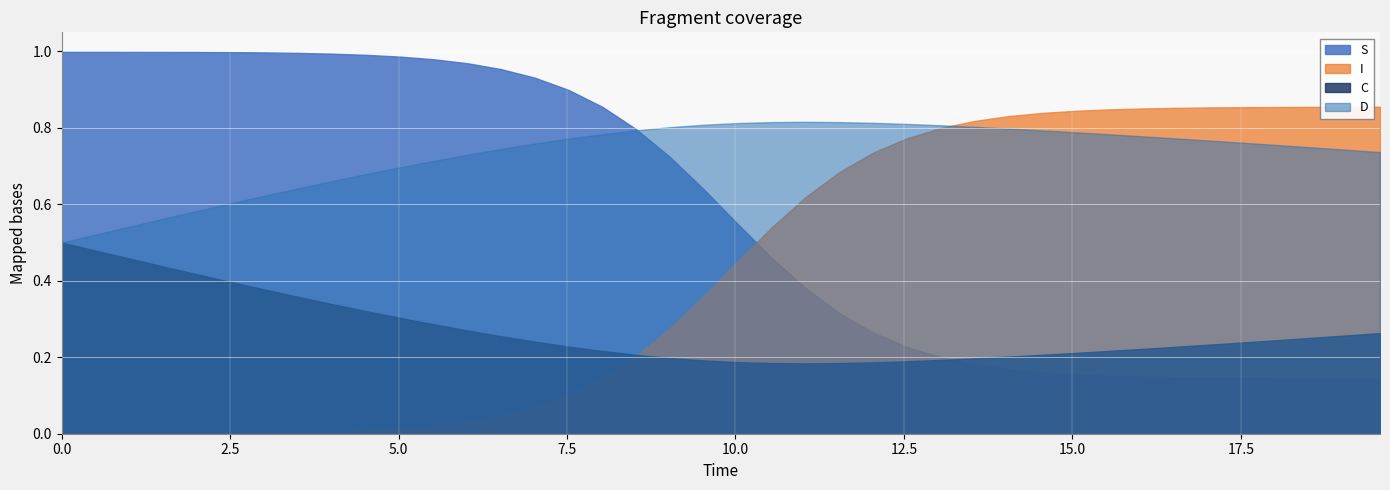

Between 20 and 21, which series saw the biggest shift?

S